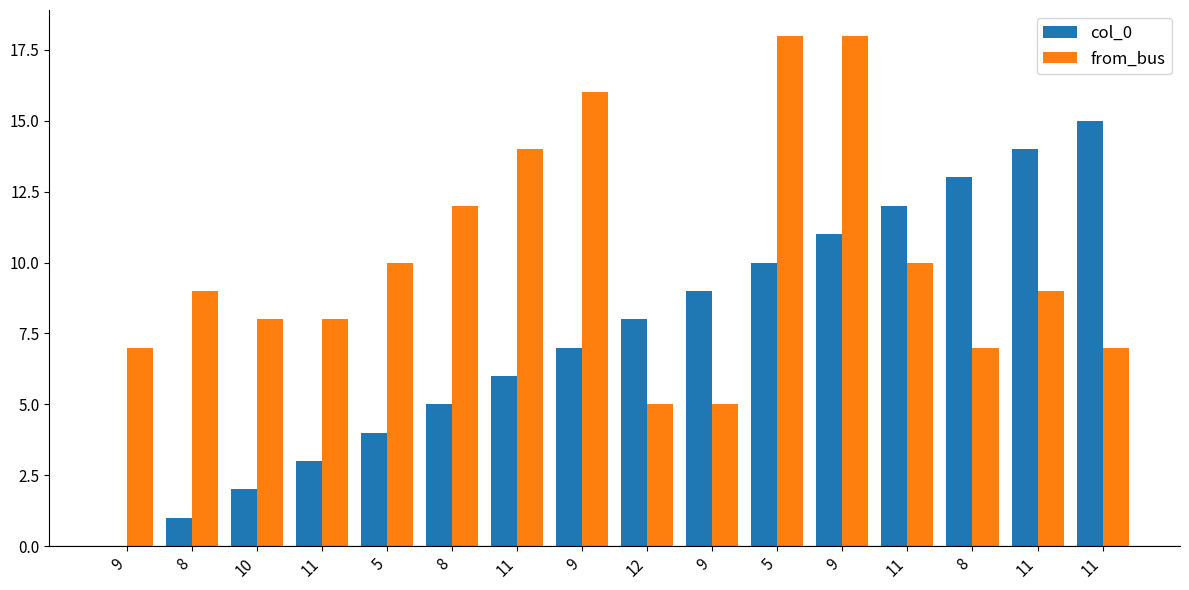

How many series are shown in this chart?

2